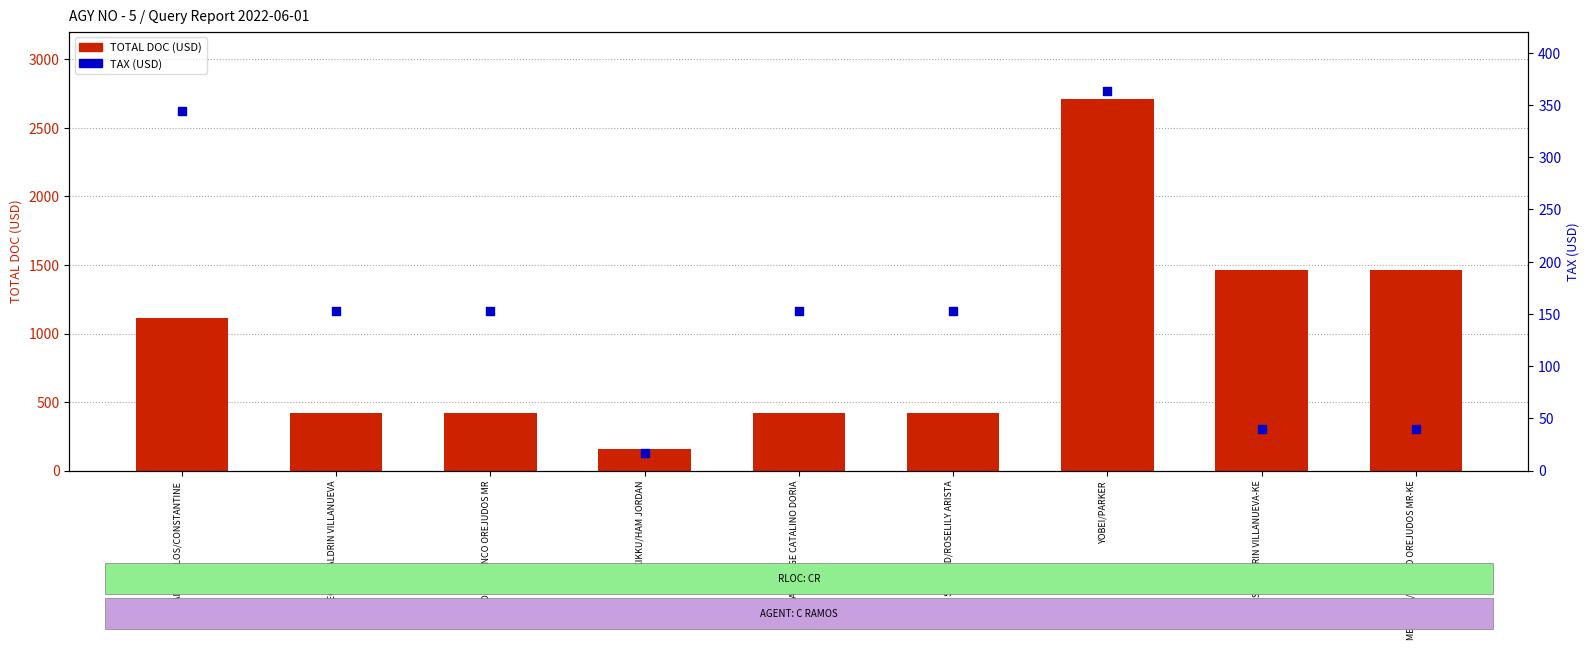

Which series has the largest Y range (max minus min)?

TOTAL DOC